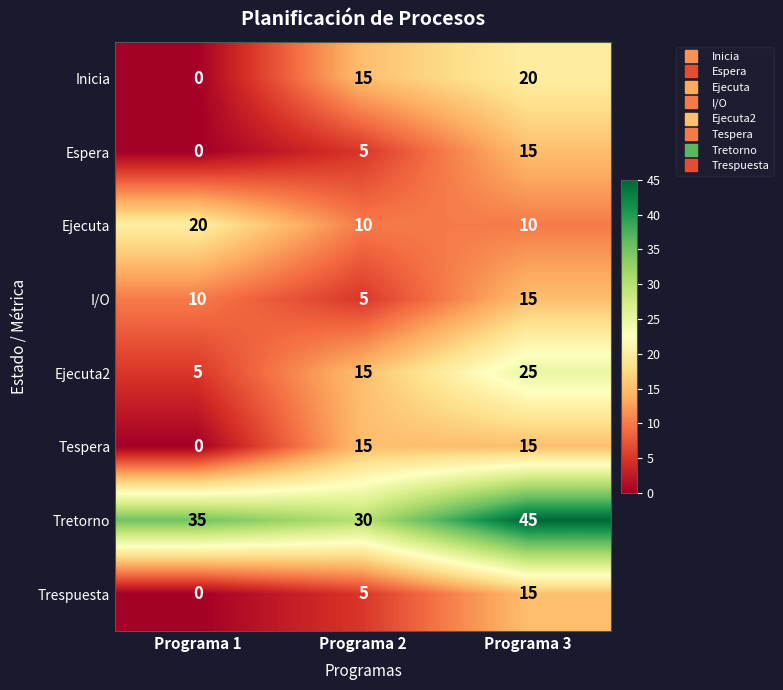

At how many categories does at least one series exceed 27?

3